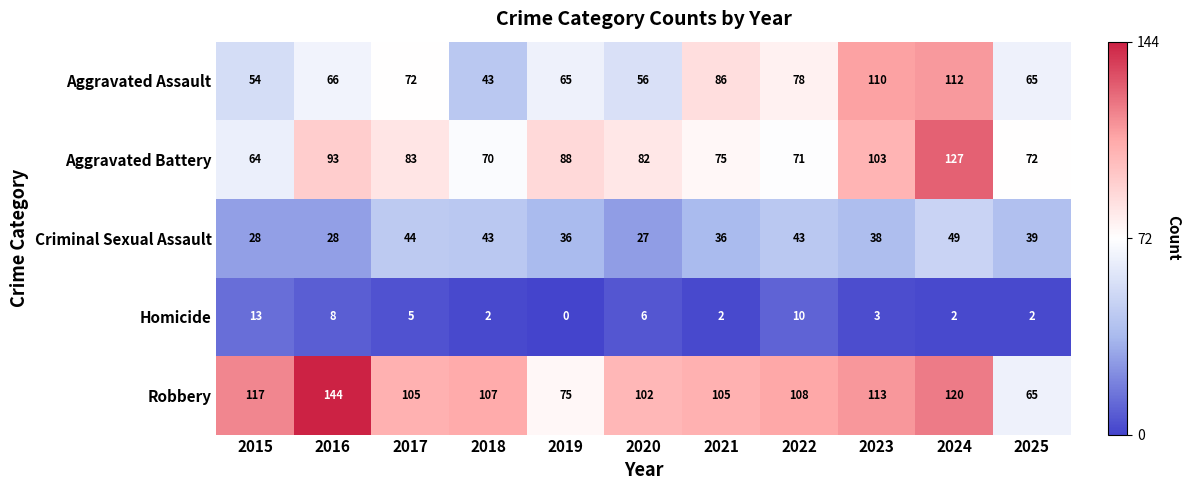

Which category has the lowest value in the Criminal Sexual Assault series?

2020